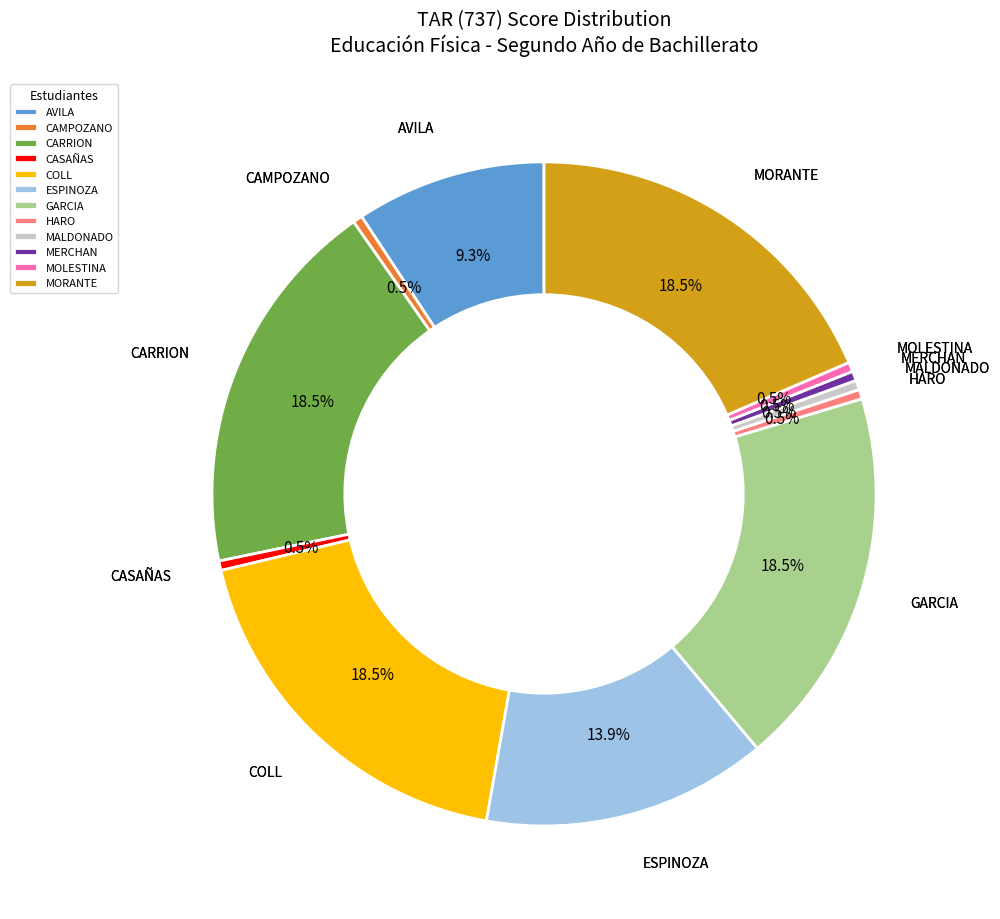

Does any single category account for the majority?

No